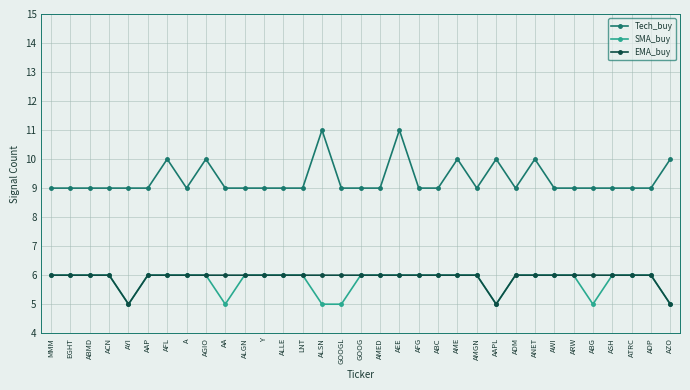

The value of EMA_buy at AGIO is 6. True or false?

True